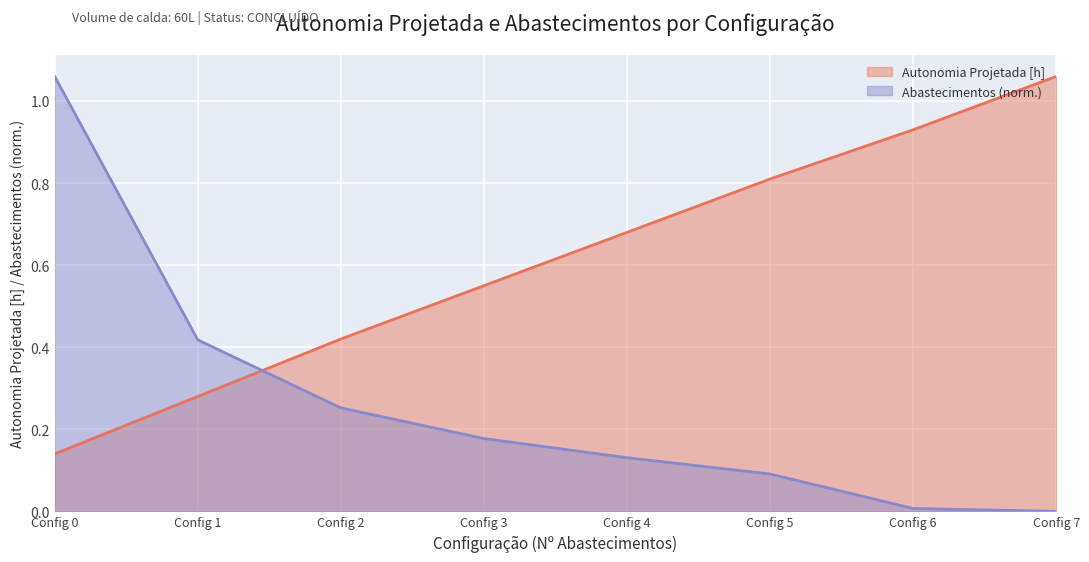

Which category has the highest value across all series?

Config 7